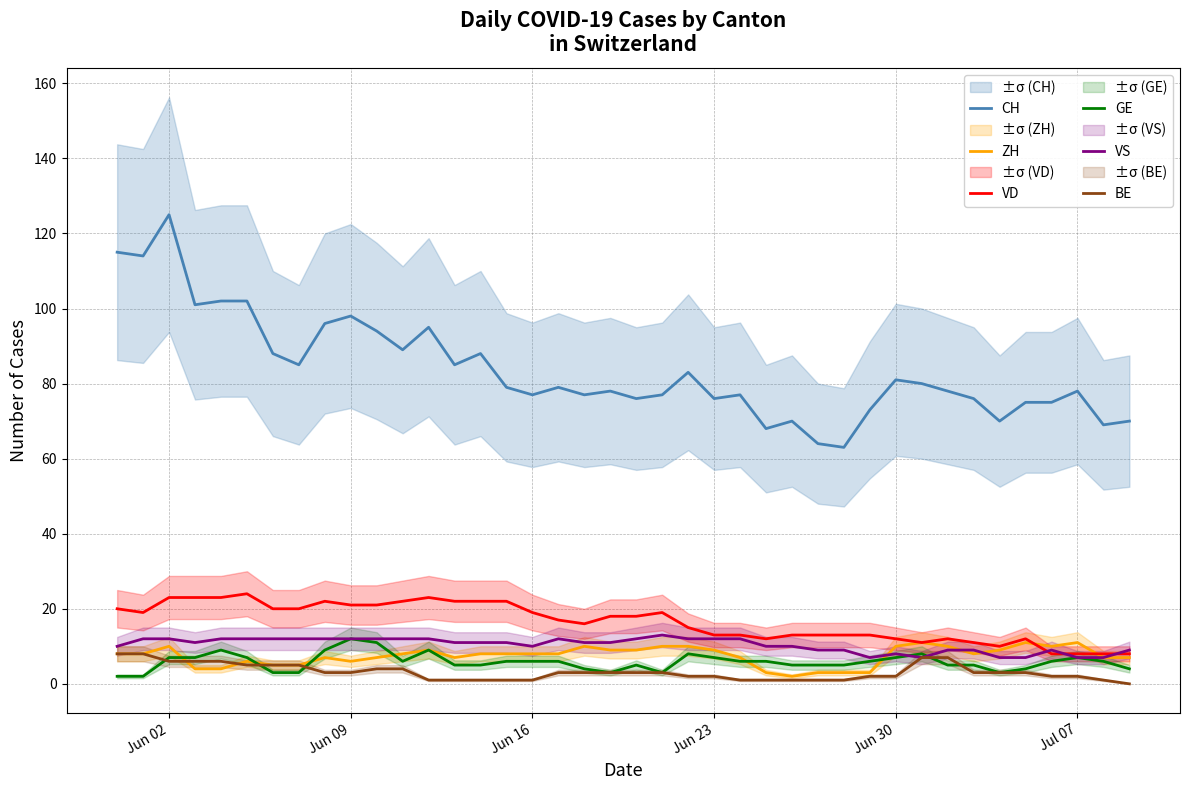

How many interior local valleys does the ZH series have?

5